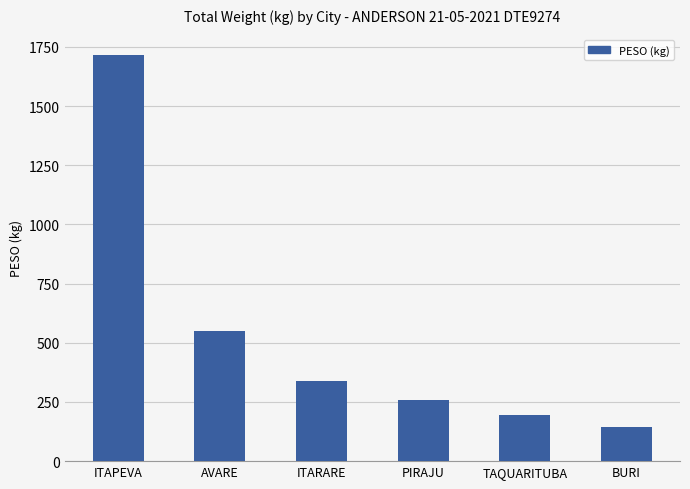

What is the difference between the second highest and second lowest values?

355.5